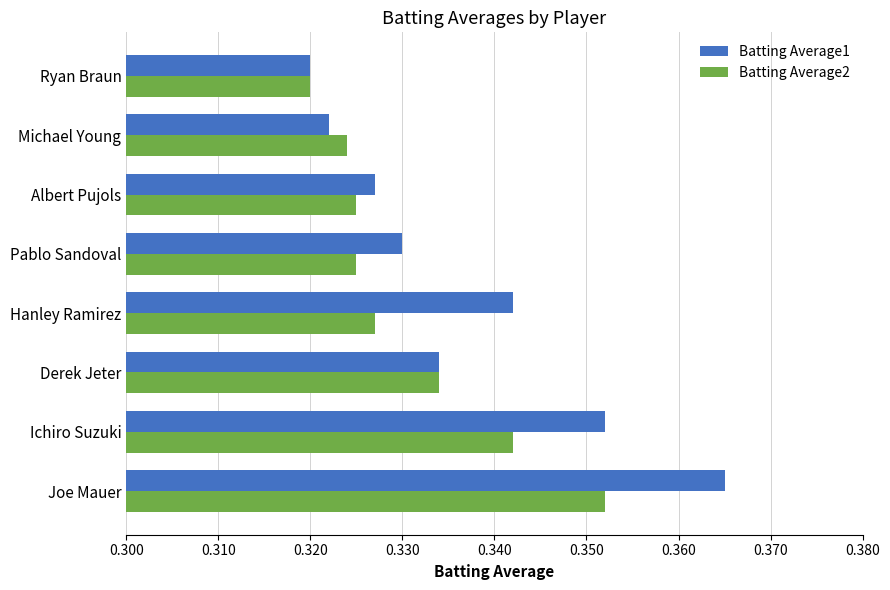

At which category is the sum across all series the highest?

Joe Mauer